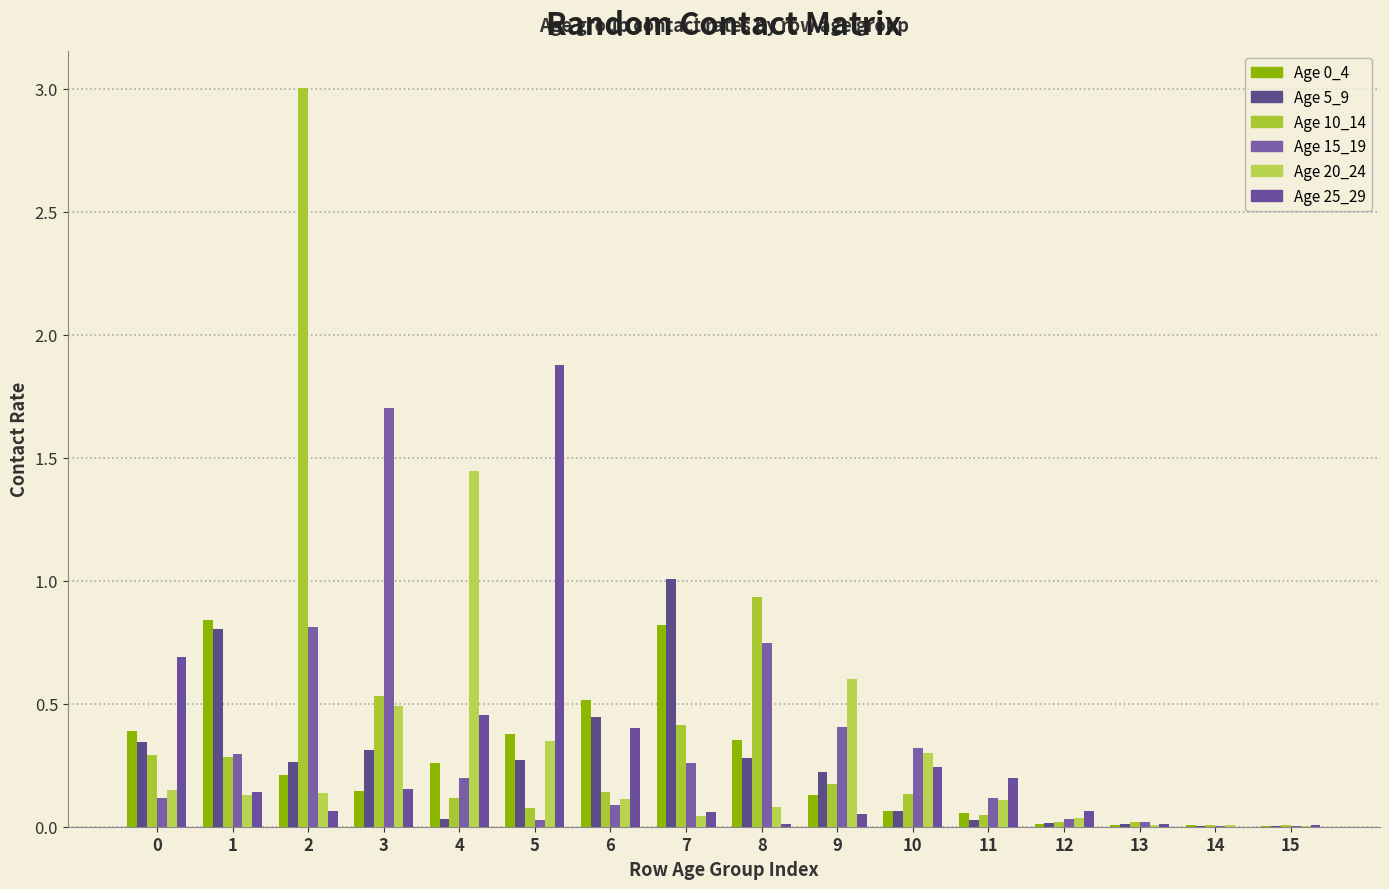

What is the difference between the highest and lowest values at 1?

0.7